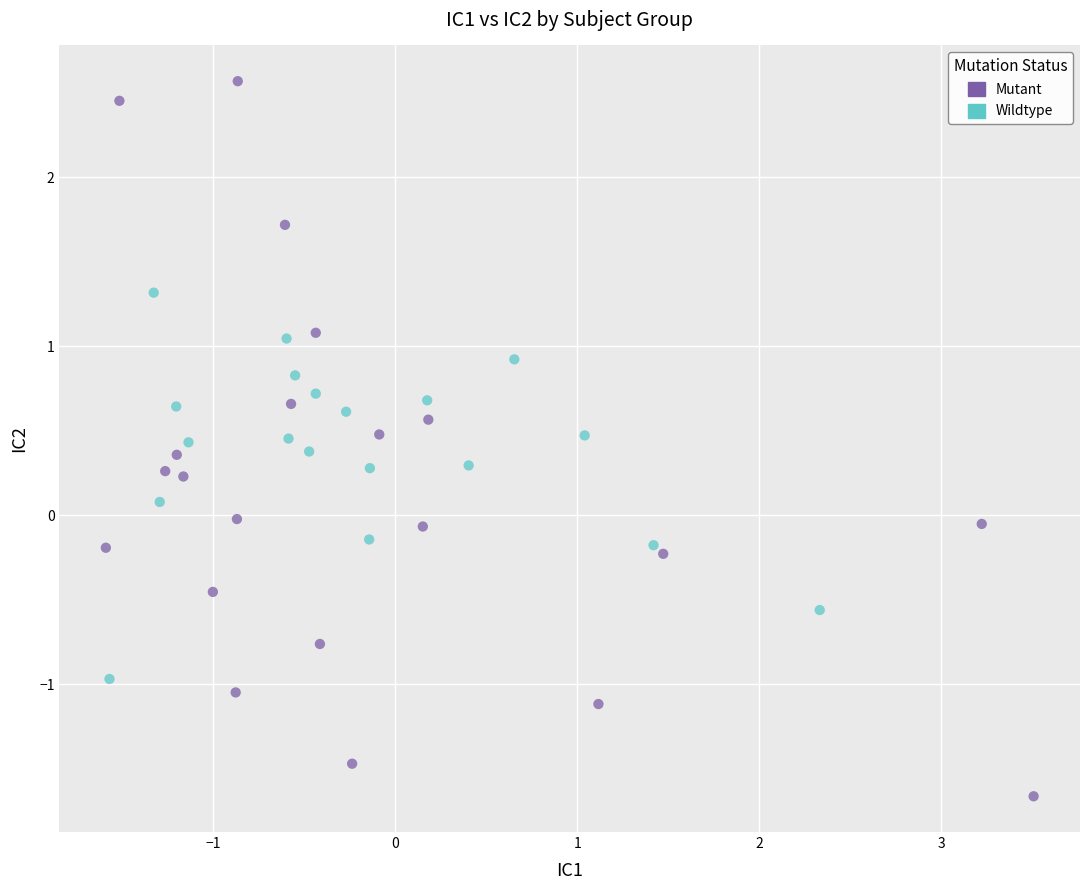

Which series contains the highest Y value?

Mutant